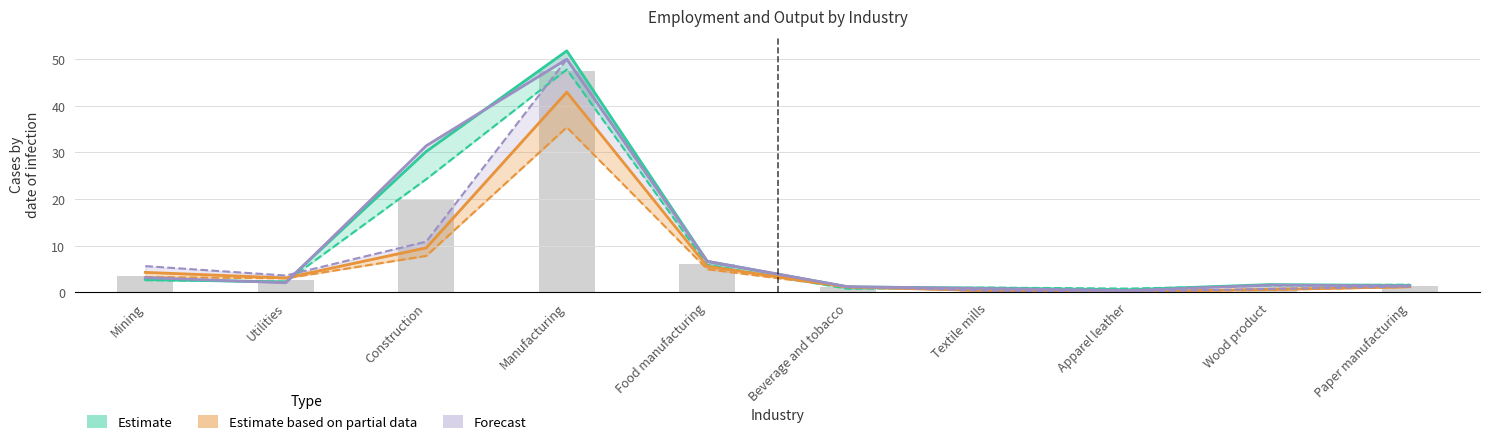

Which series changed the most between Utilities and Food manufacturing?

Forecast